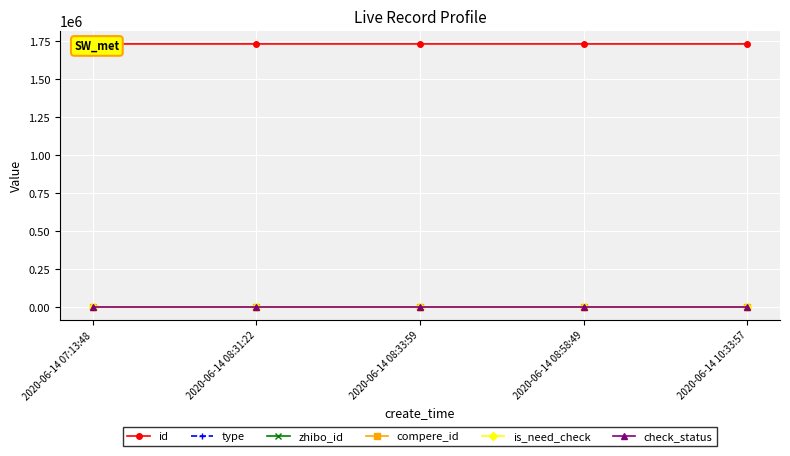

True or false: type has more than 2 interior local peaks.

False